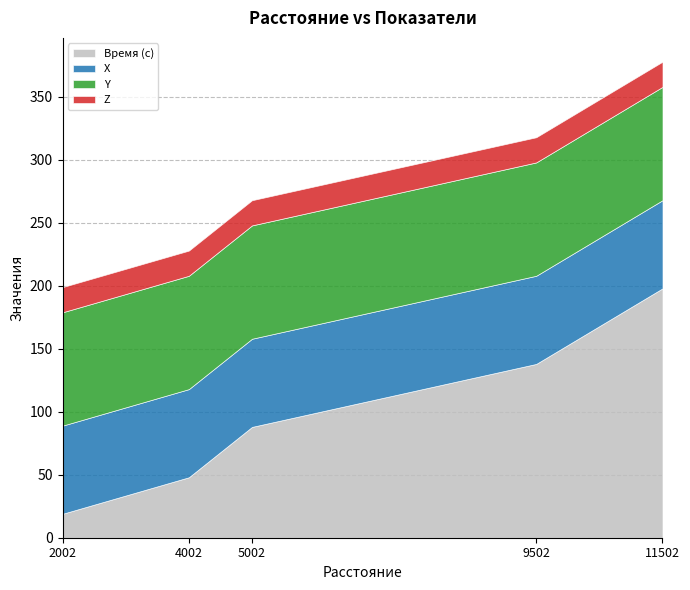

True or false: Y and Z intersect in this chart.

False